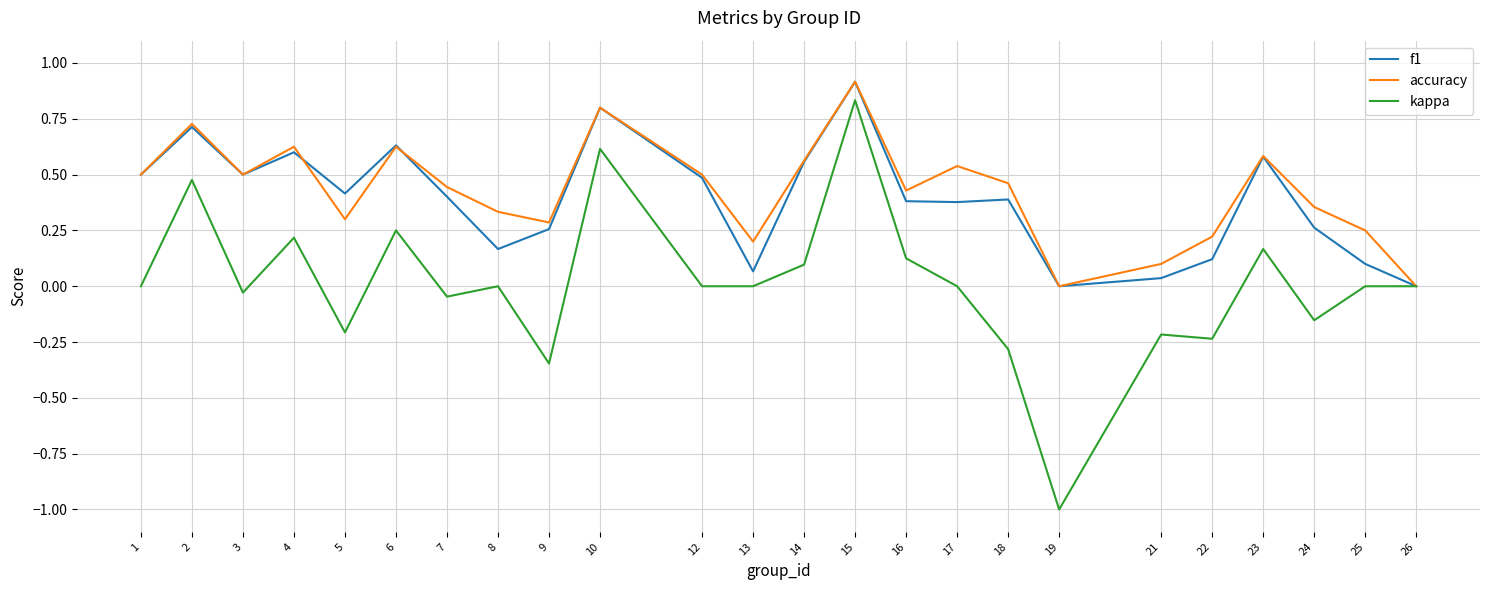

True or false: f1 has more than 2 interior local peaks.

True